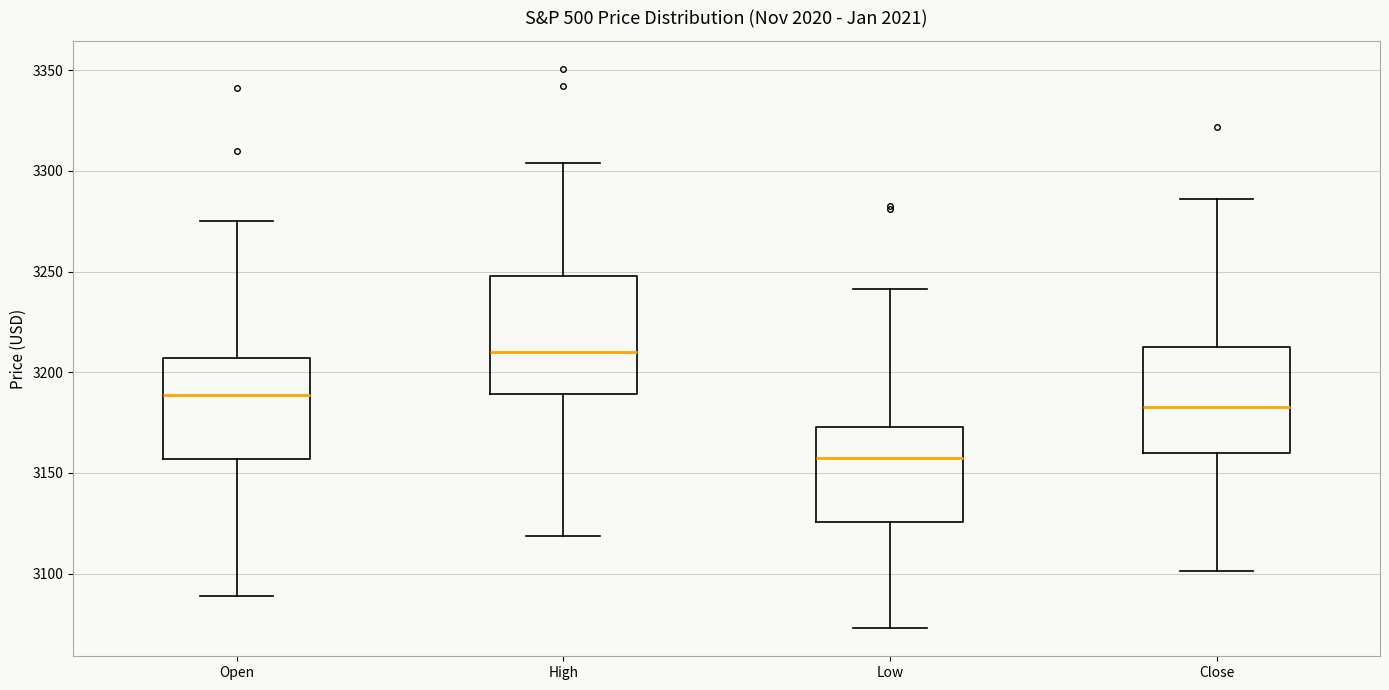

Reading left to right, read every box against the y-axis: the position of its median line, the range the box covers, and the ends of its whiskers. The values are not printed on the chart, so give them approximately, as read against the axis.

Open: median 3190, box 3155 to 3205, whiskers 3090 to 3275
High: median 3210, box 3190 to 3250, whiskers 3120 to 3305
Low: median 3155, box 3125 to 3175, whiskers 3075 to 3240
Close: median 3185, box 3160 to 3215, whiskers 3100 to 3285